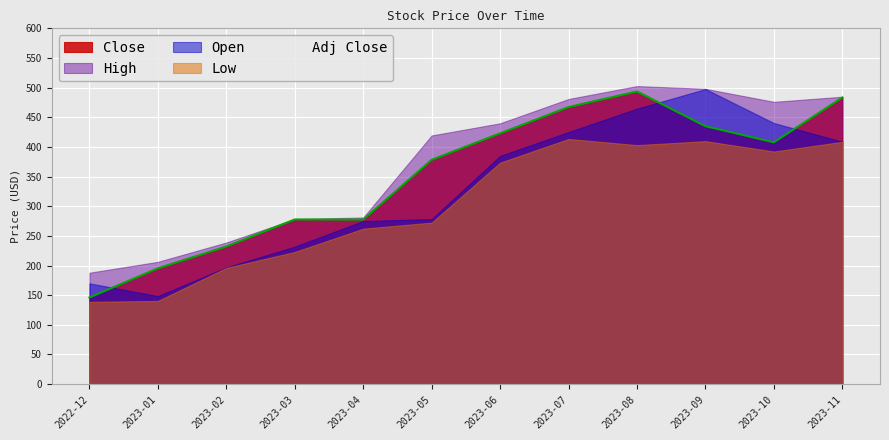

How many lines are shown in the chart?

5